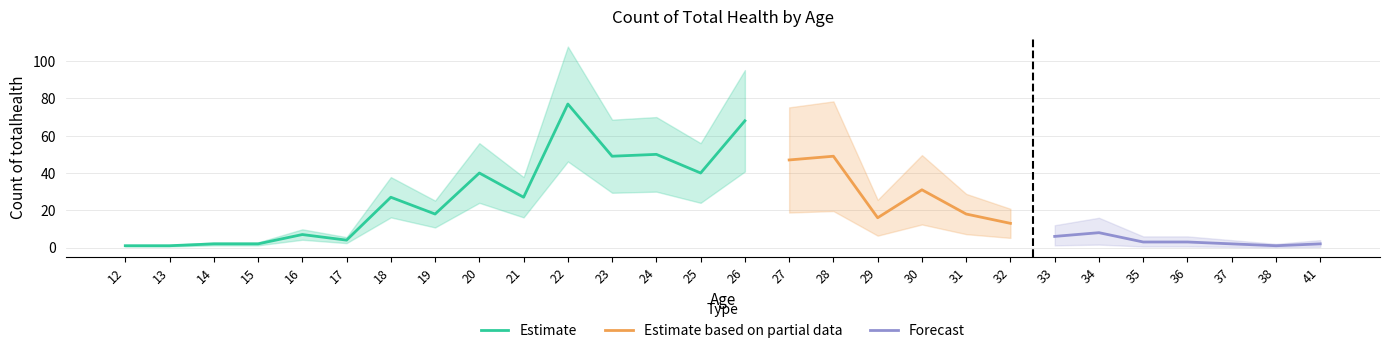

At which category does the data reach its first local peak?

16